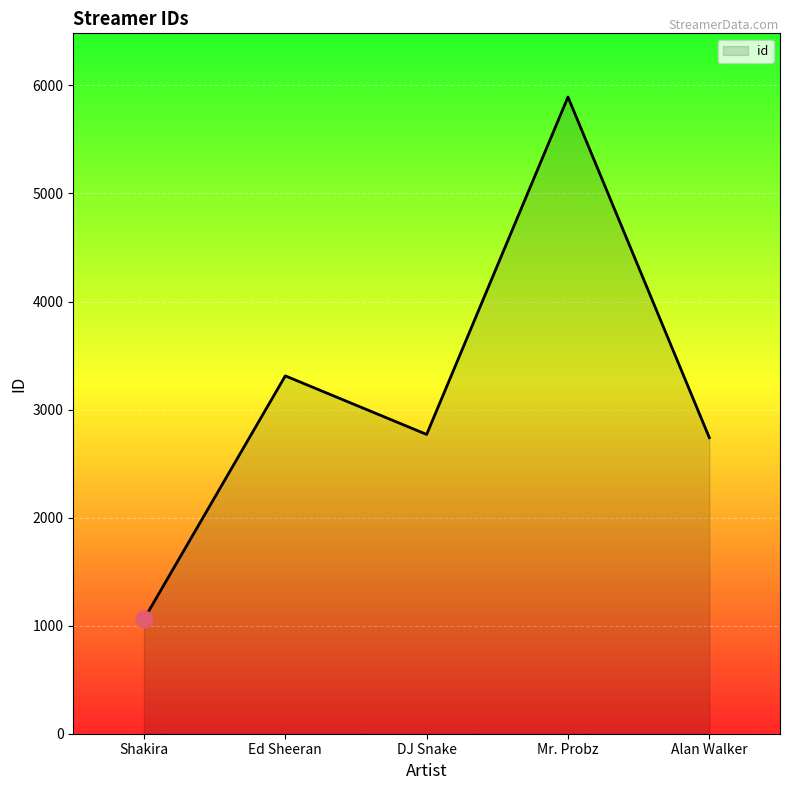

True or false: the data has more than 1 interior local peaks.

True